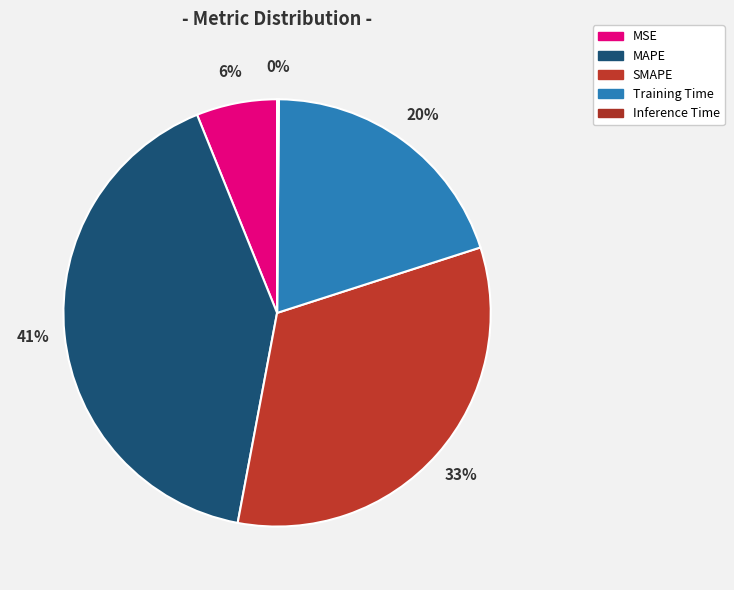

What percentage do MSE and Inference Time together represent?

6.2%